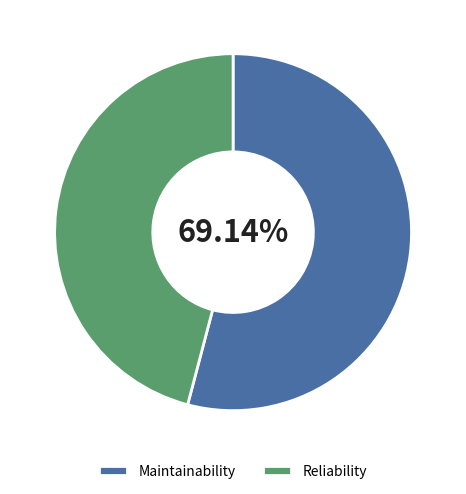

To the nearest percent, what is the difference between the m1 and Reliability slice percentages?

9%